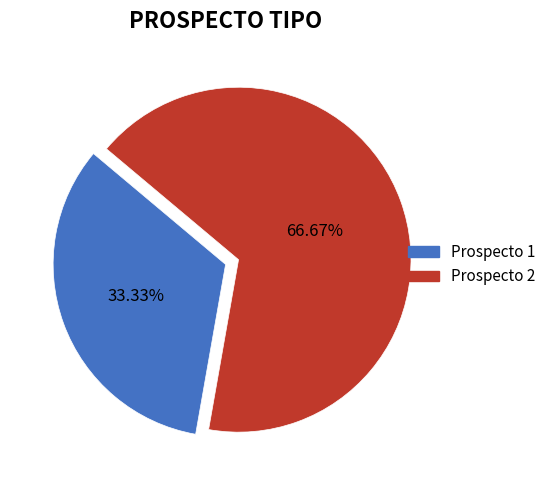

What is the largest slice in the pie chart?

Prospecto 2